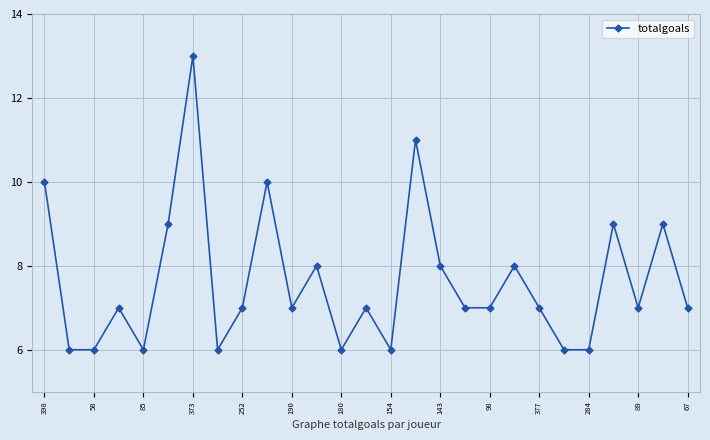

How many interior local peaks (higher than both neighbors) does the data have?

9